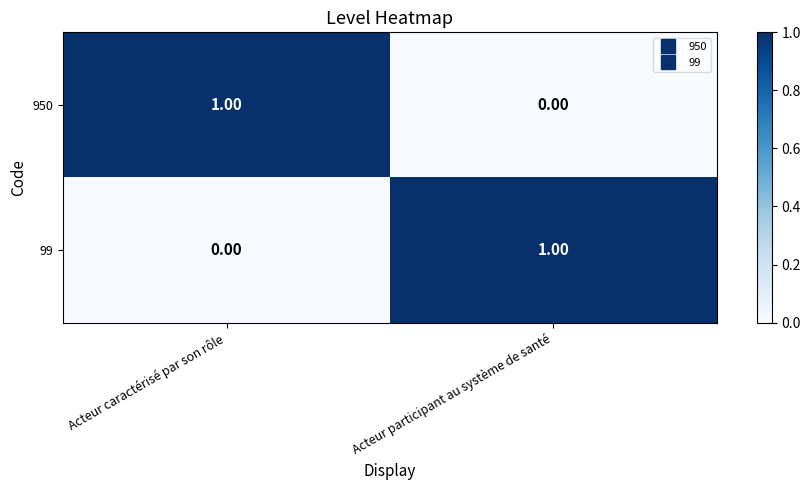

How many series are shown in this chart?

2